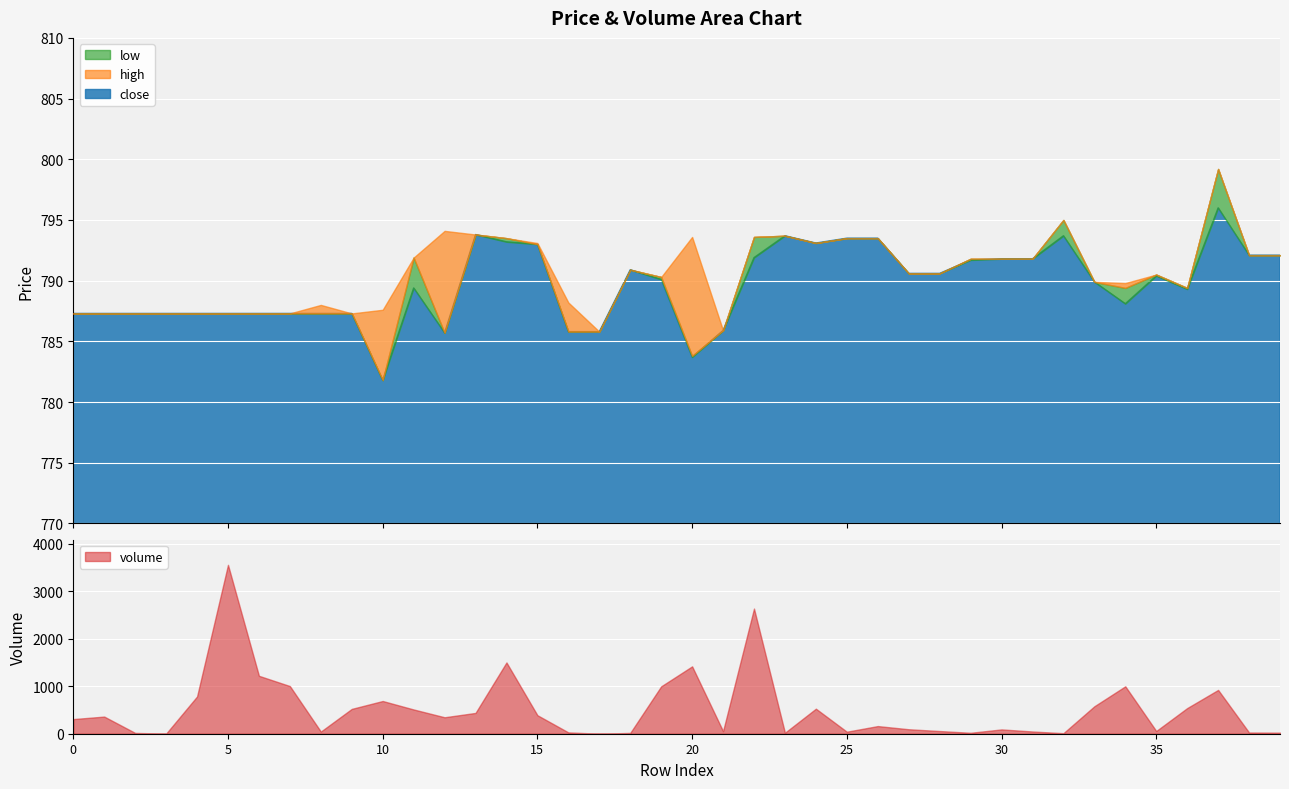

Does the chart display data point markers on the line(s)?

No